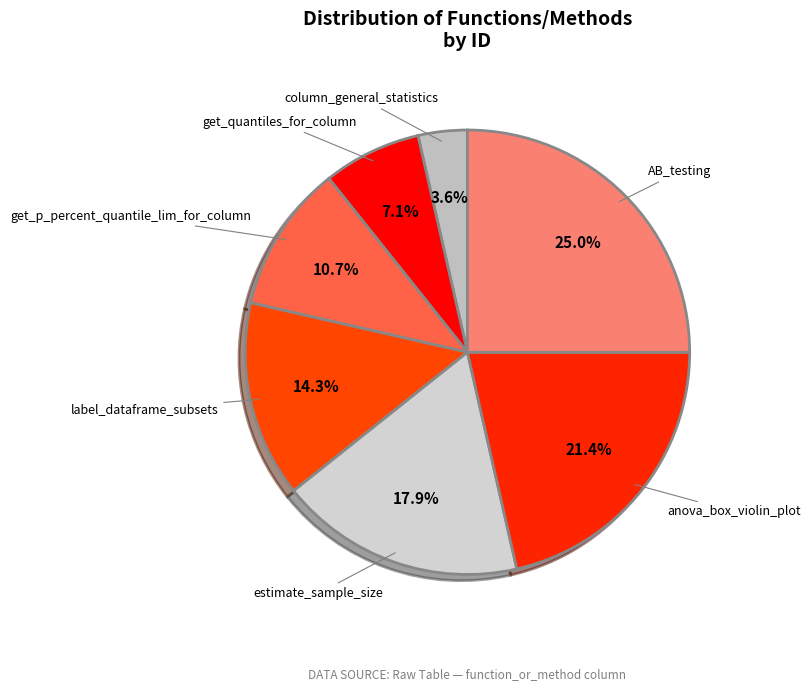

To the nearest percent, what is the average slice percentage?

14%